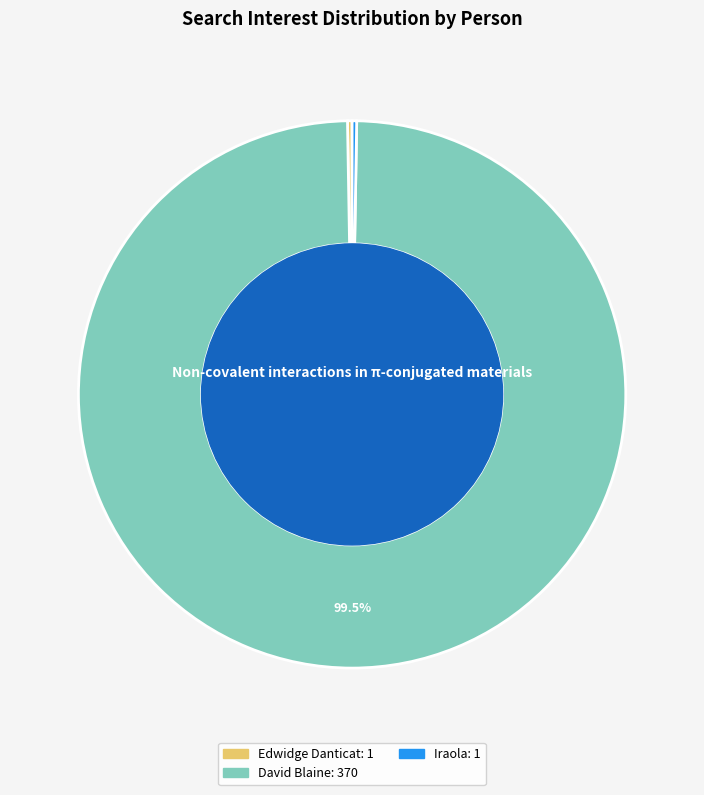

Is there any slice that represents more than half of the pie?

Yes